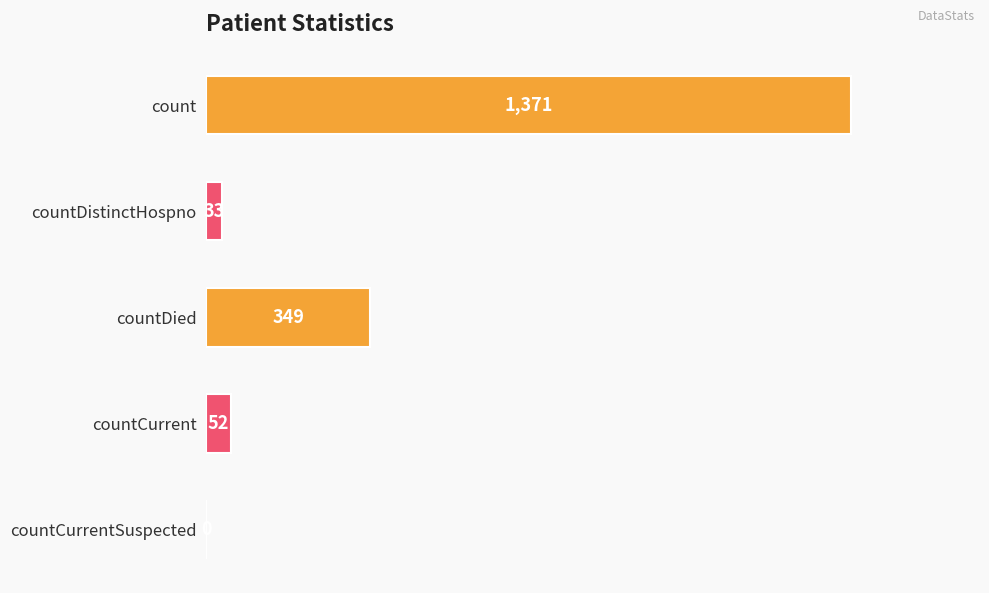

What is the change in value from countDied to countCurrentSuspected?

-349